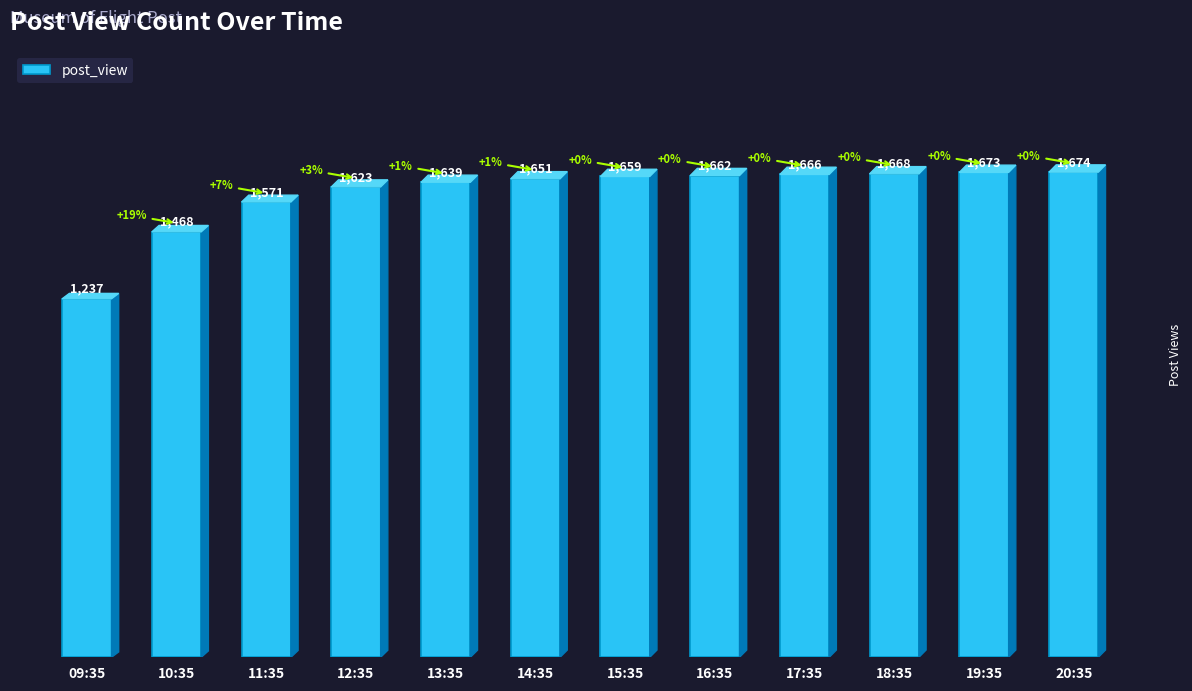

What is the label of the 4th bar from the left?

12:35